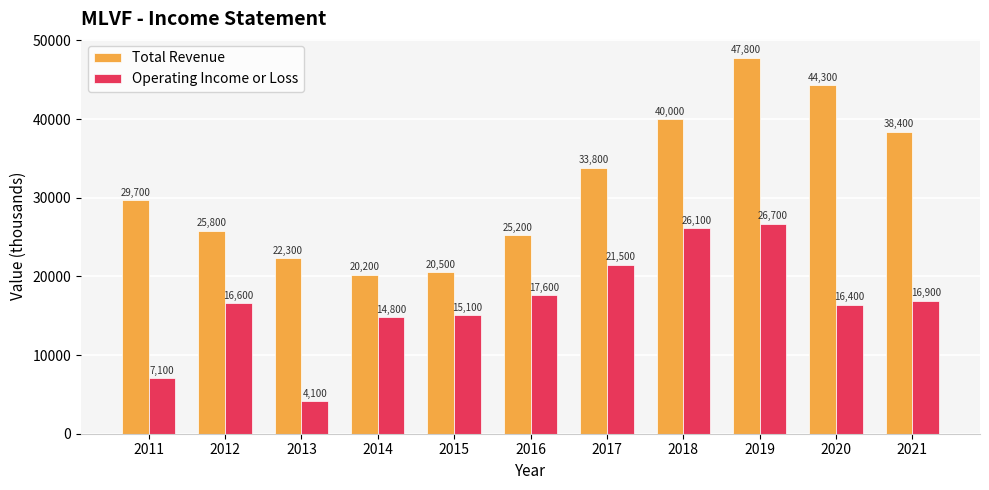

Is the value of Operating Income or Loss at 2012 greater than the value of Total Revenue at 2012?

No